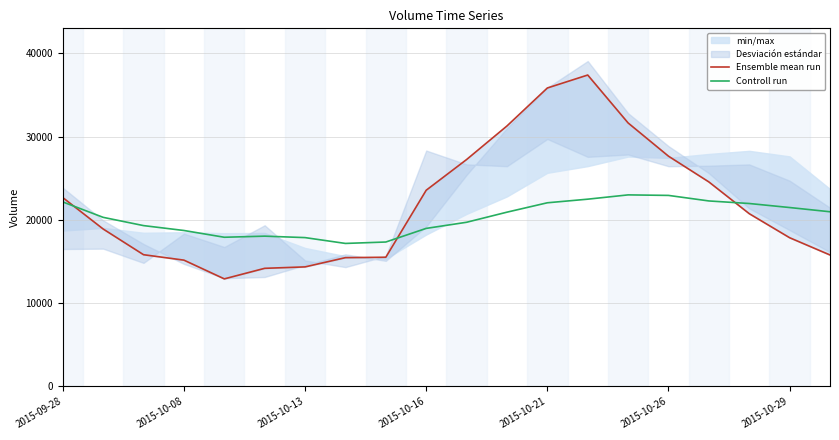

Rank the series at 10 from highest to lowest value.

Ensemble mean run, Controll run